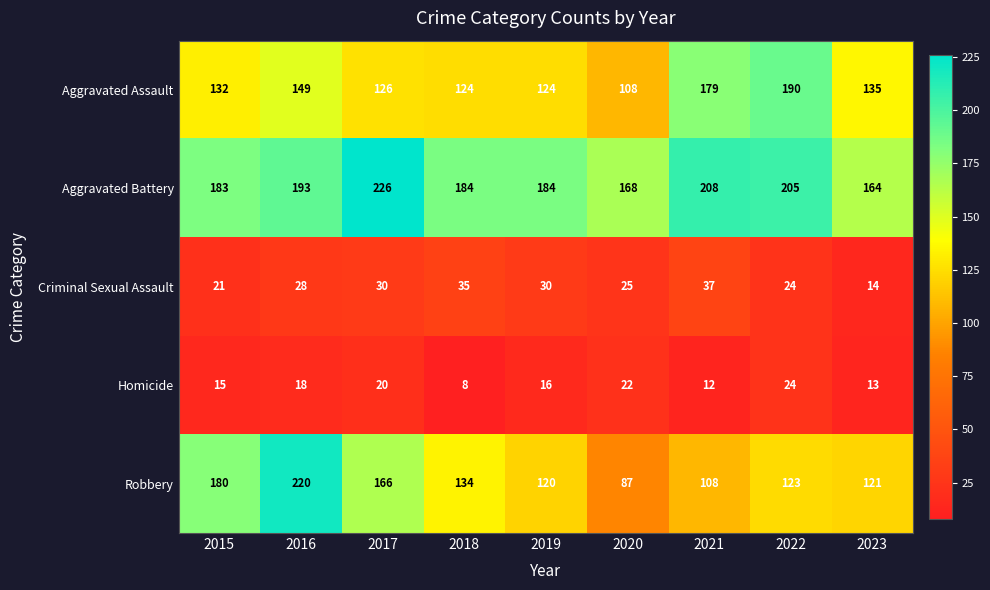

What is the difference between the maximum and second lowest values in the Aggravated Battery series?

58